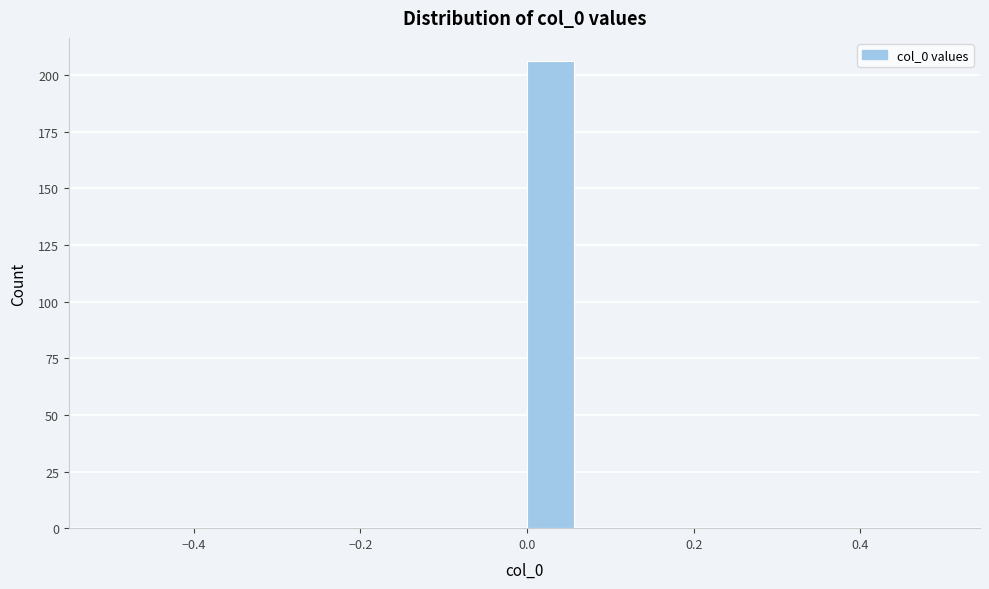

Read against the x-axis, roughly where is the centre of the tallest bar?

0.02